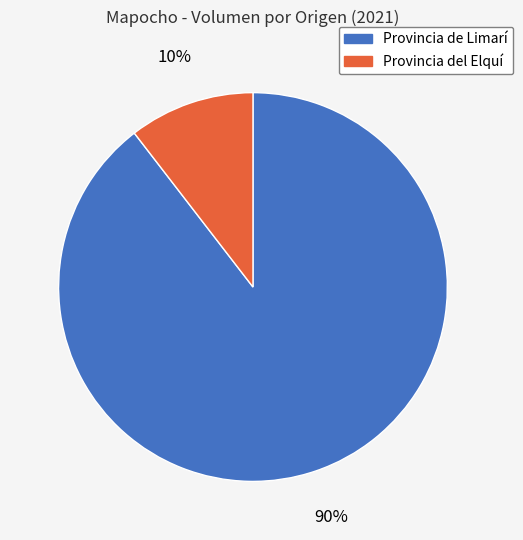

Which has a higher value, Provincia de Limarí or Provincia del Elquí?

Provincia de Limarí